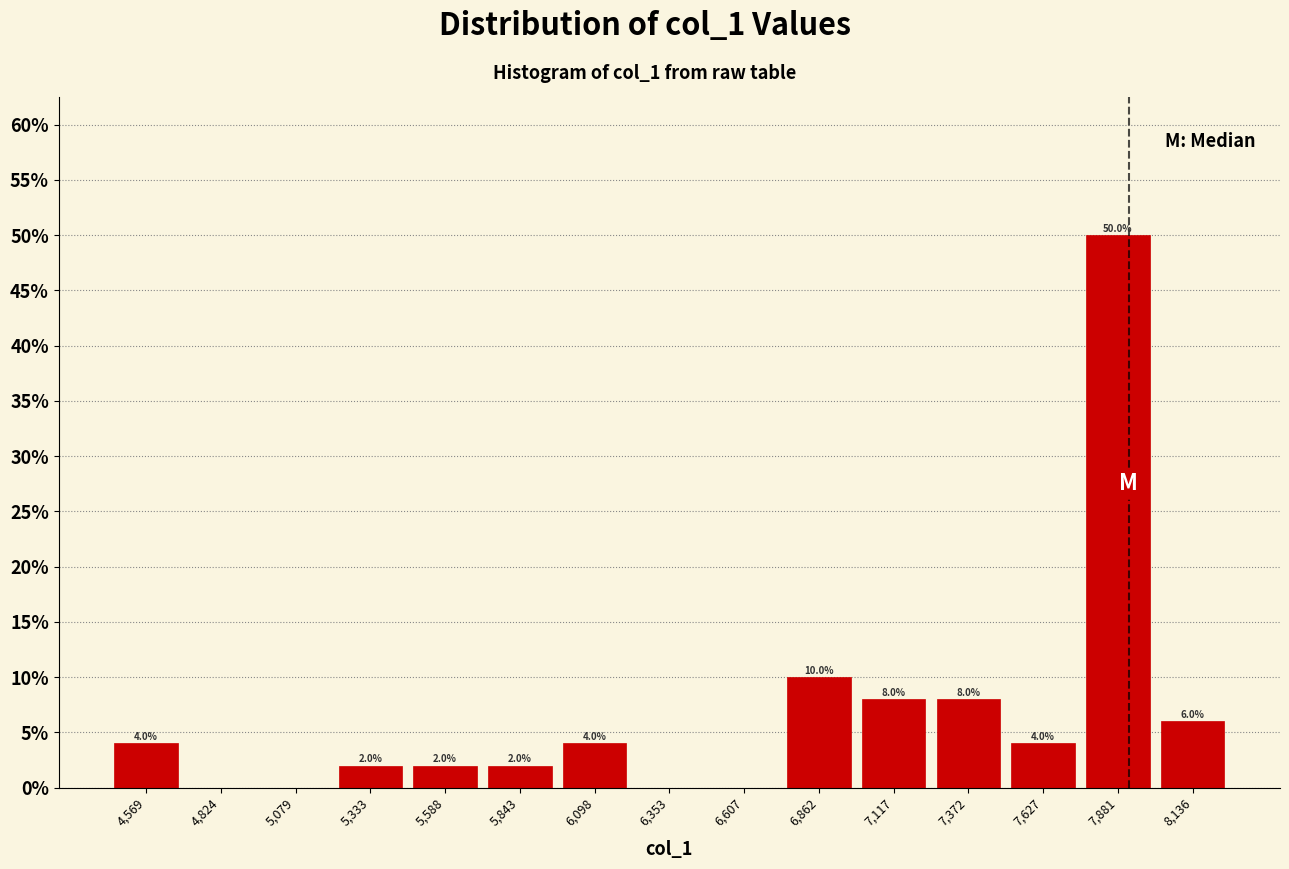

Over which range of the x-axis is the bar tallest?

7750 to 8000